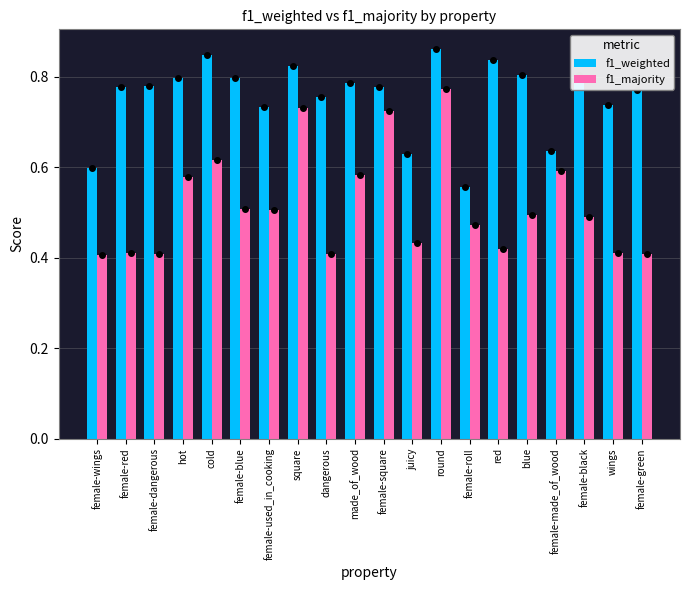

What is the difference between the maximum and minimum values in the f1_weighted series?

0.3